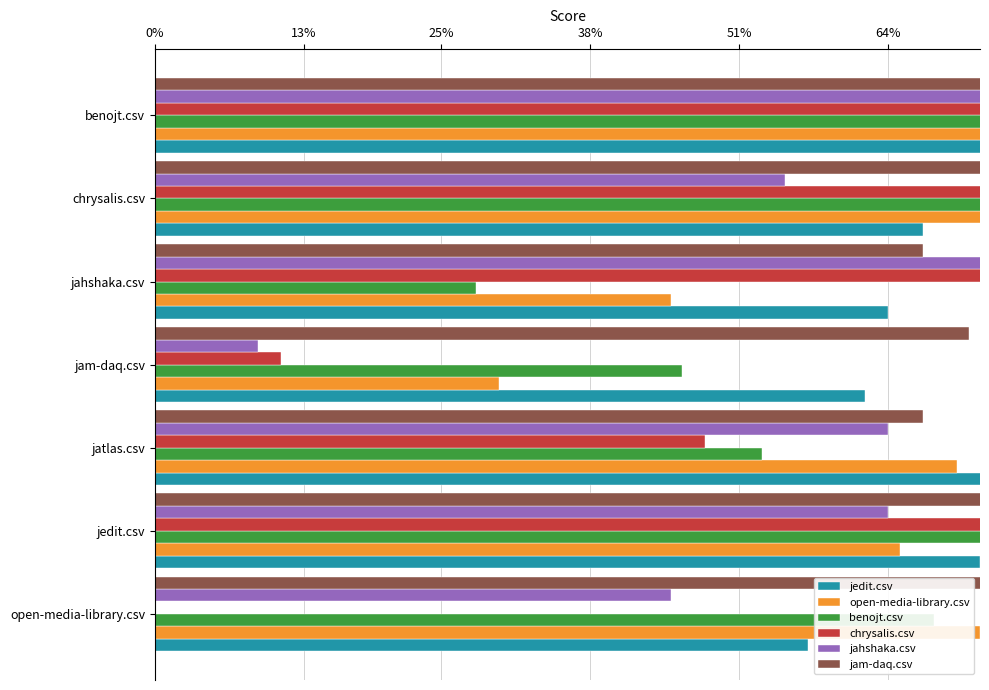

Rank the series at jam-daq.csv from lowest to highest value.

jahshaka.csv, chrysalis.csv, open-media-library.csv, benojt.csv, jedit.csv, jam-daq.csv